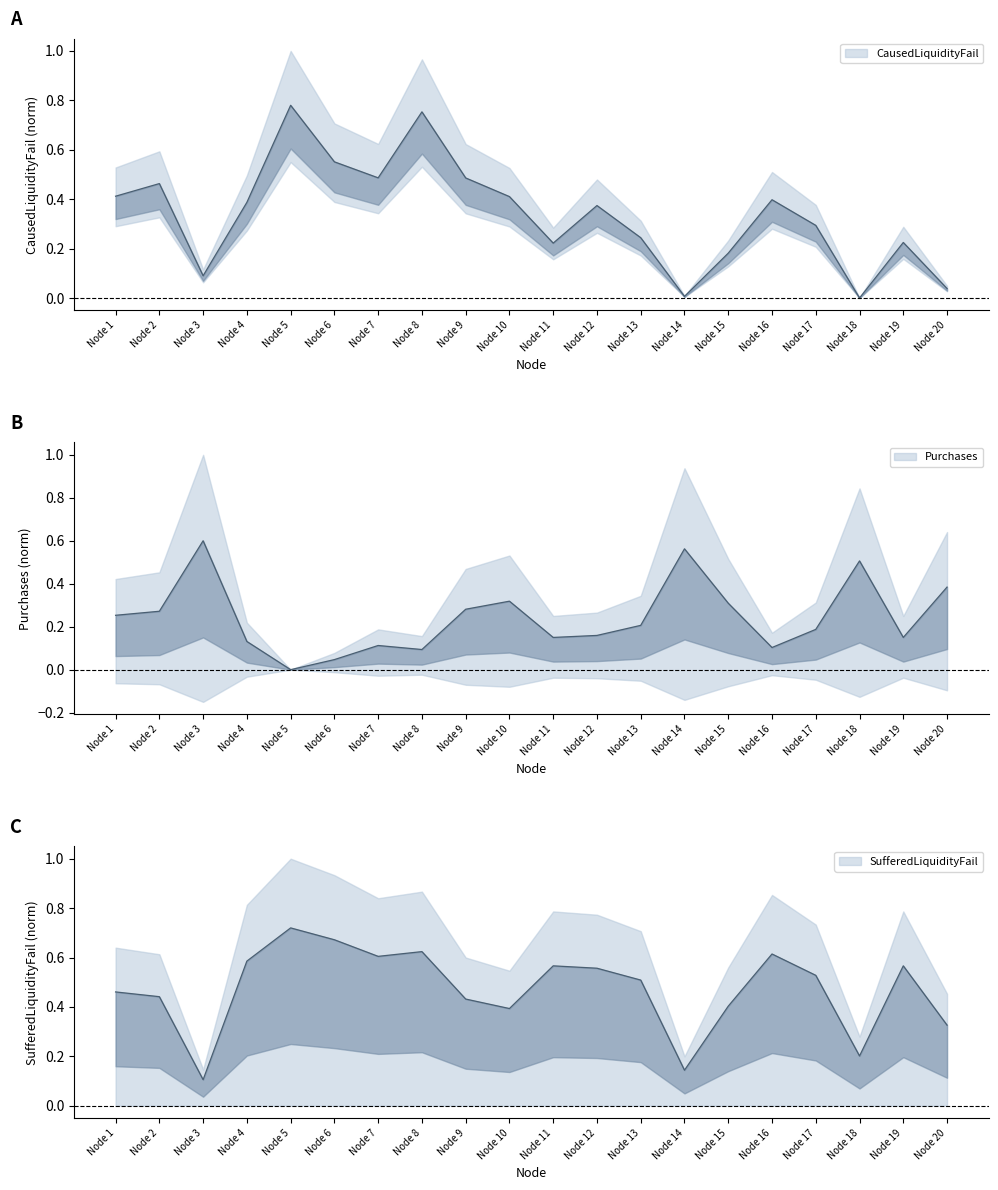

At which category is the sum across all series the highest?

Node 5